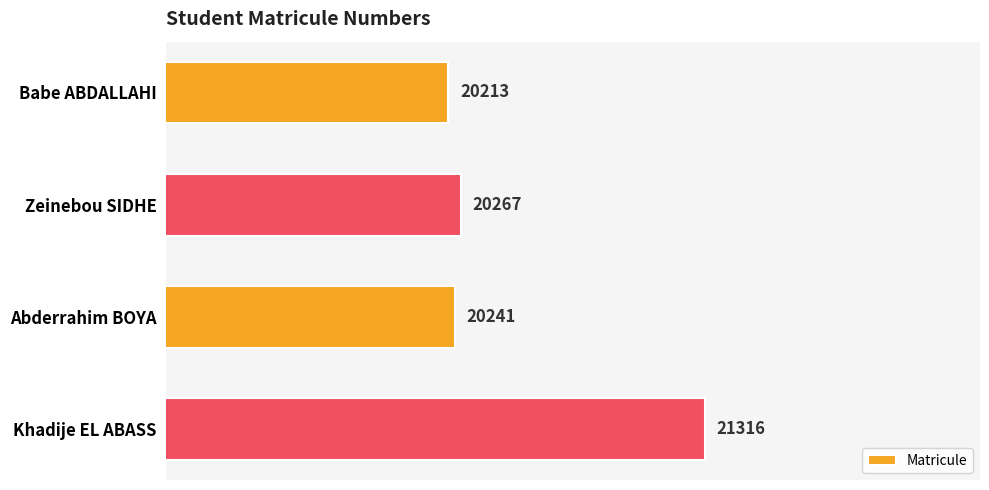

List the labels in order of value, largest first.

Khadije EL ABASS, Zeinebou SIDHE, Abderrahim BOYA, Babe ABDALLAHI